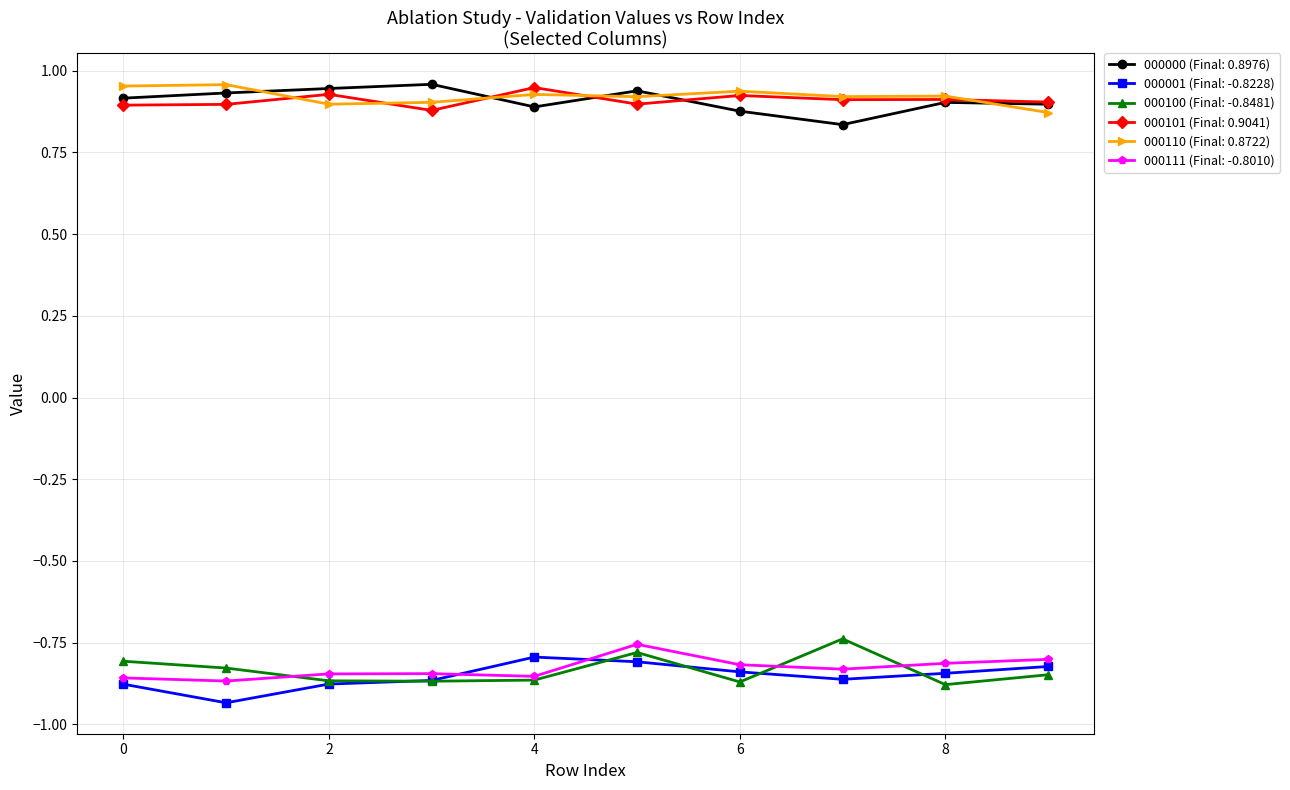

At how many categories does at least one series exceed 0?

10